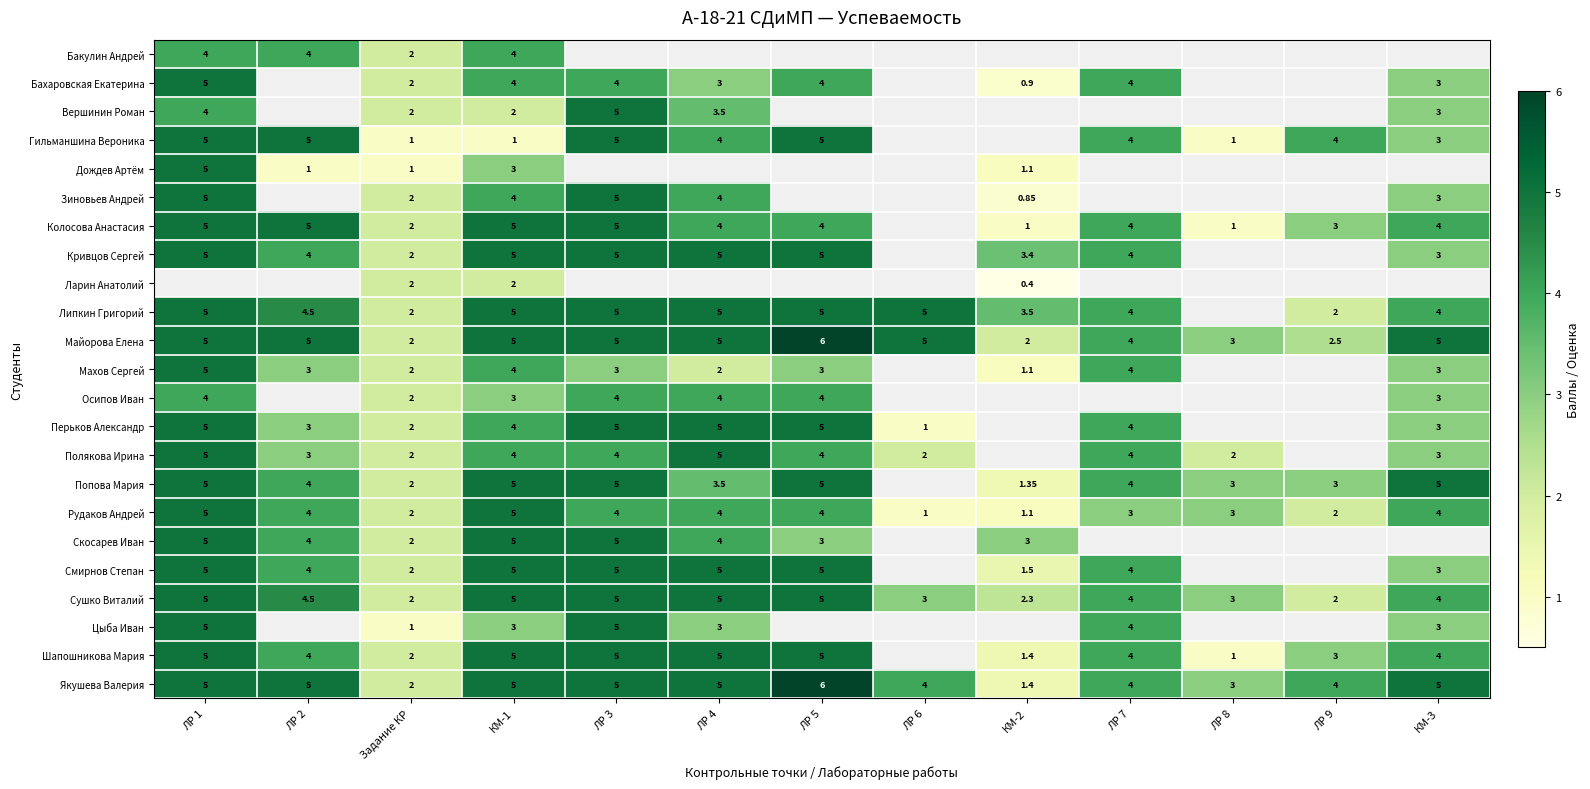

True or false: Скосарев Иван has a value of 3.0 at КМ-2.

True